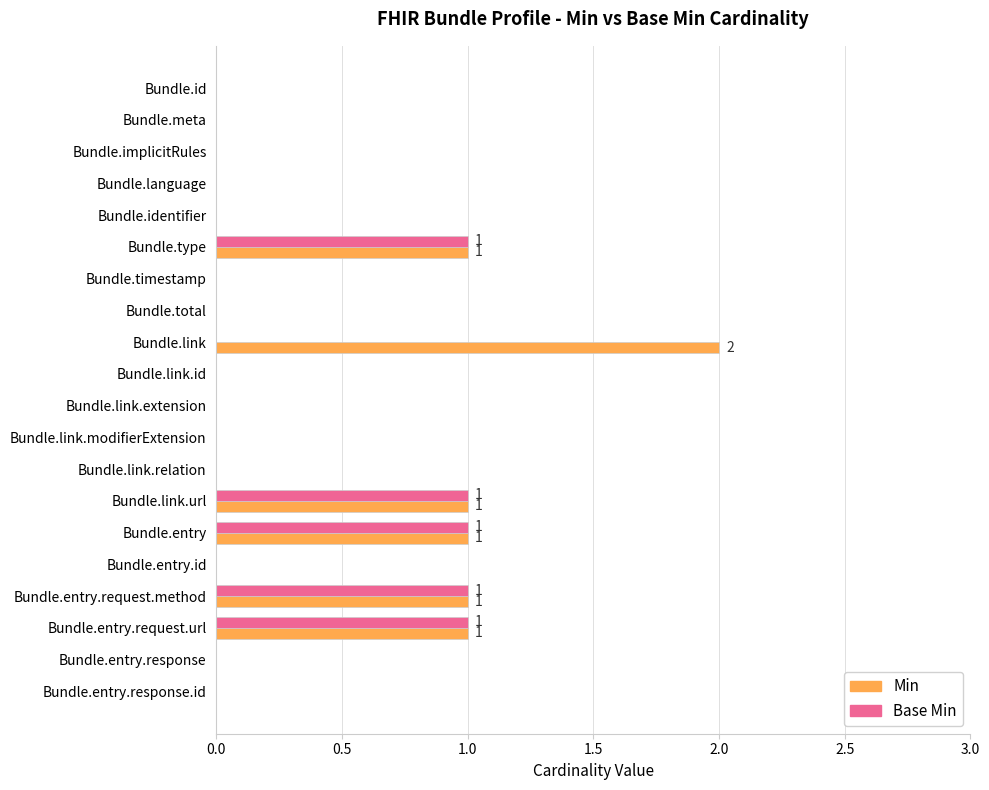

What is the greatest value displayed?

2